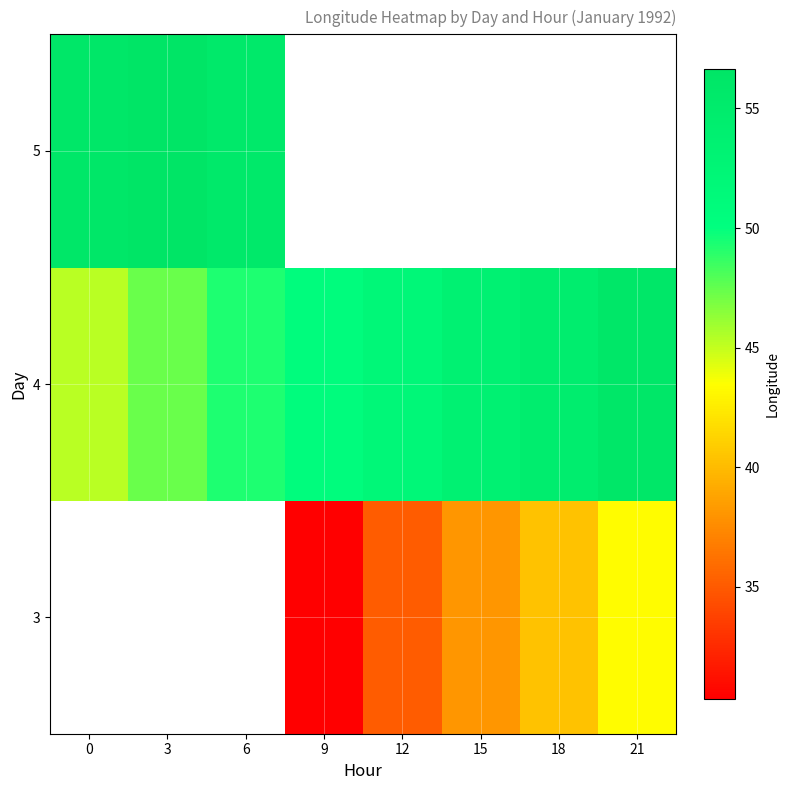

Is it true that 3 equals 30.3 at 9?

True